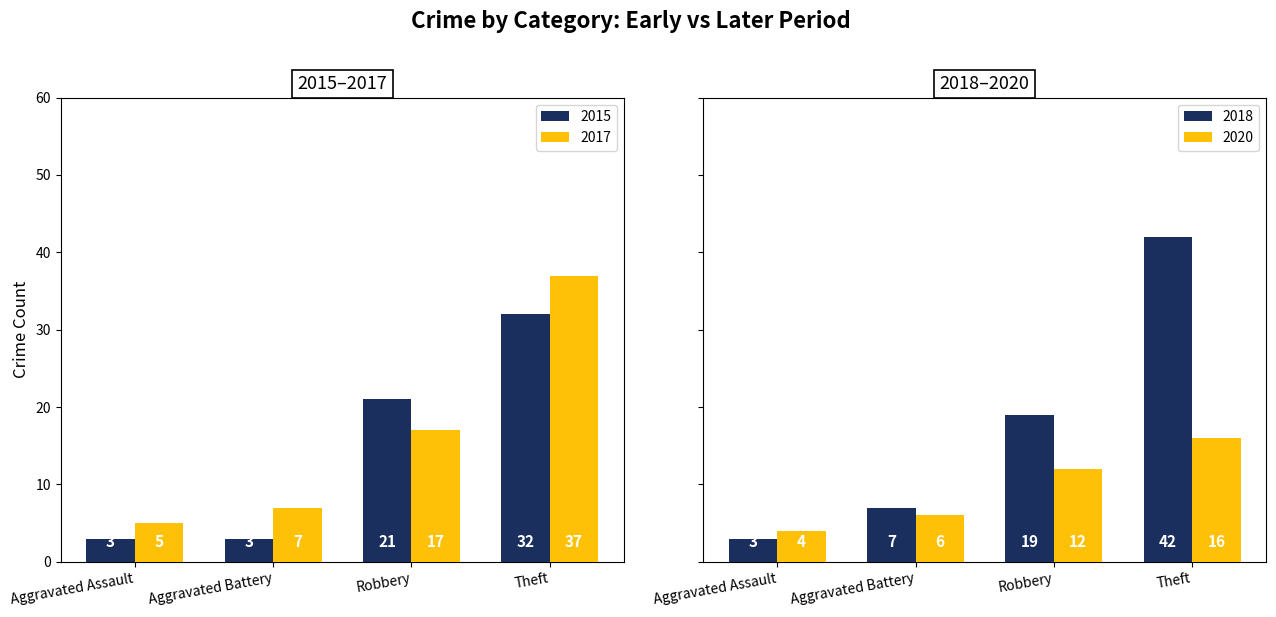

List the series in order of their peak value, highest first.

2016, 2017, 2015, 2020